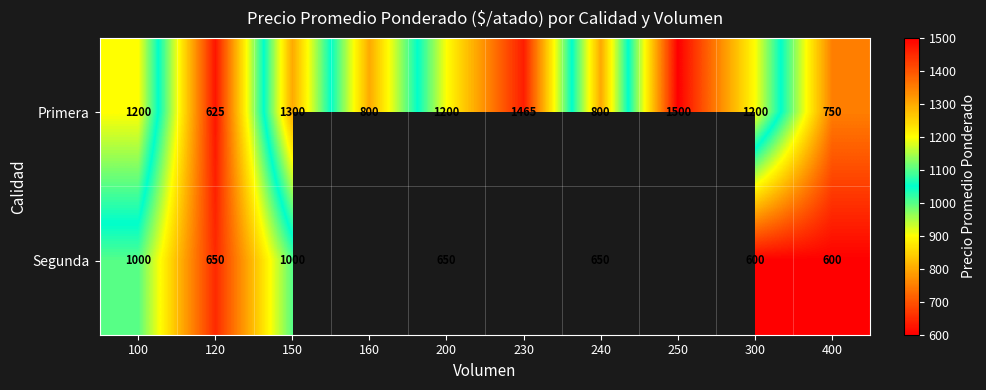

At 120, list the series in order from smallest to largest.

Primera, Segunda